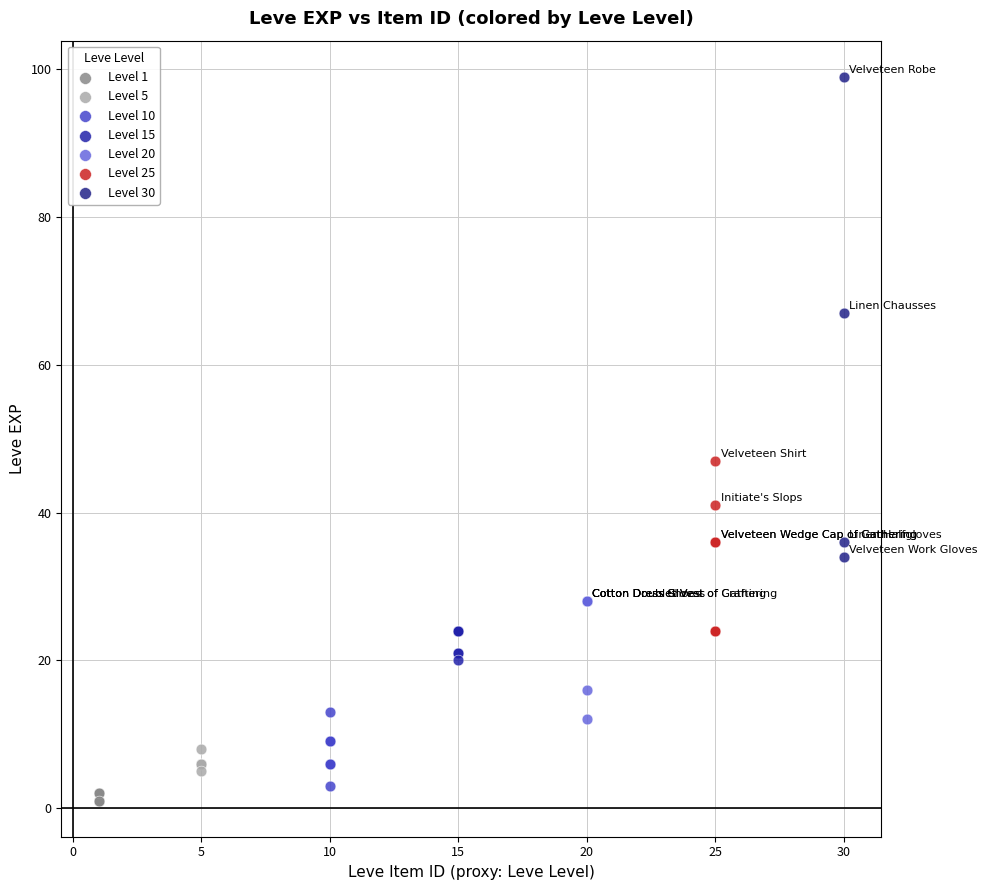

Which series contains the highest Y value?

Level 30